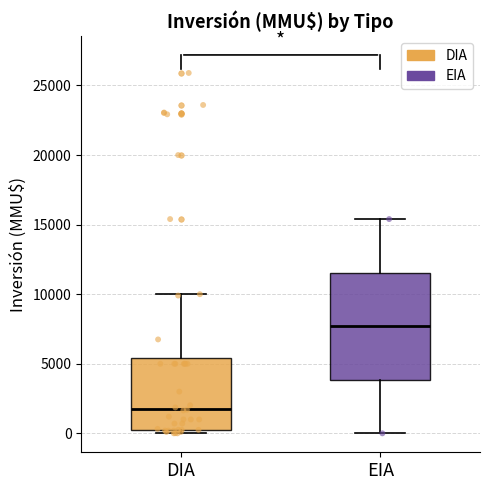

Reading left to right, read every box against the y-axis: the position of its median line, the range the box covers, and the ends of its whiskers. The values are not printed on the chart, so give them approximately, as read against the axis.

DIA: median 2000, box 500 to 5500, whiskers 0 to 10000
EIA: median 7500, box 4000 to 11500, whiskers 0 to 15500